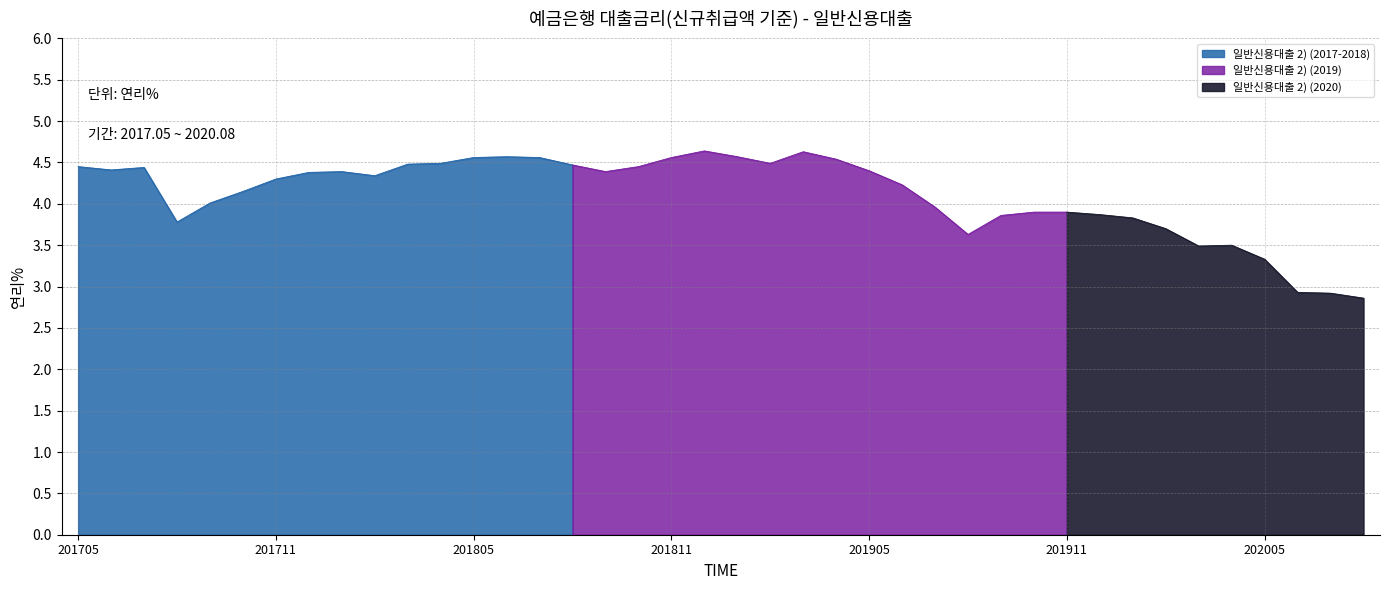

At which category does the chart reach its peak across all series?

201812